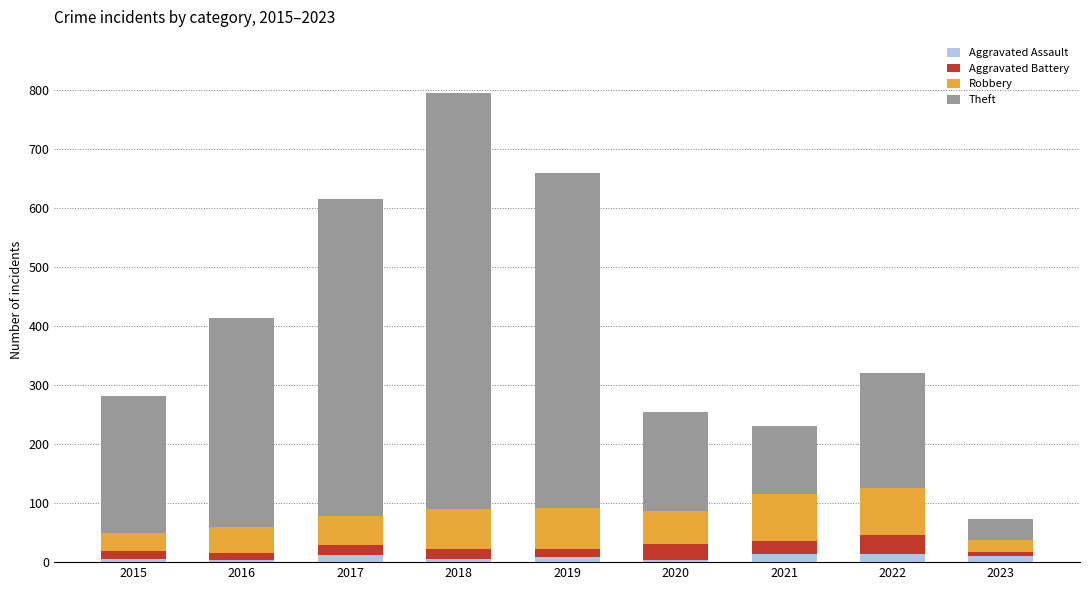

At which category is the sum across all series the highest?

2018